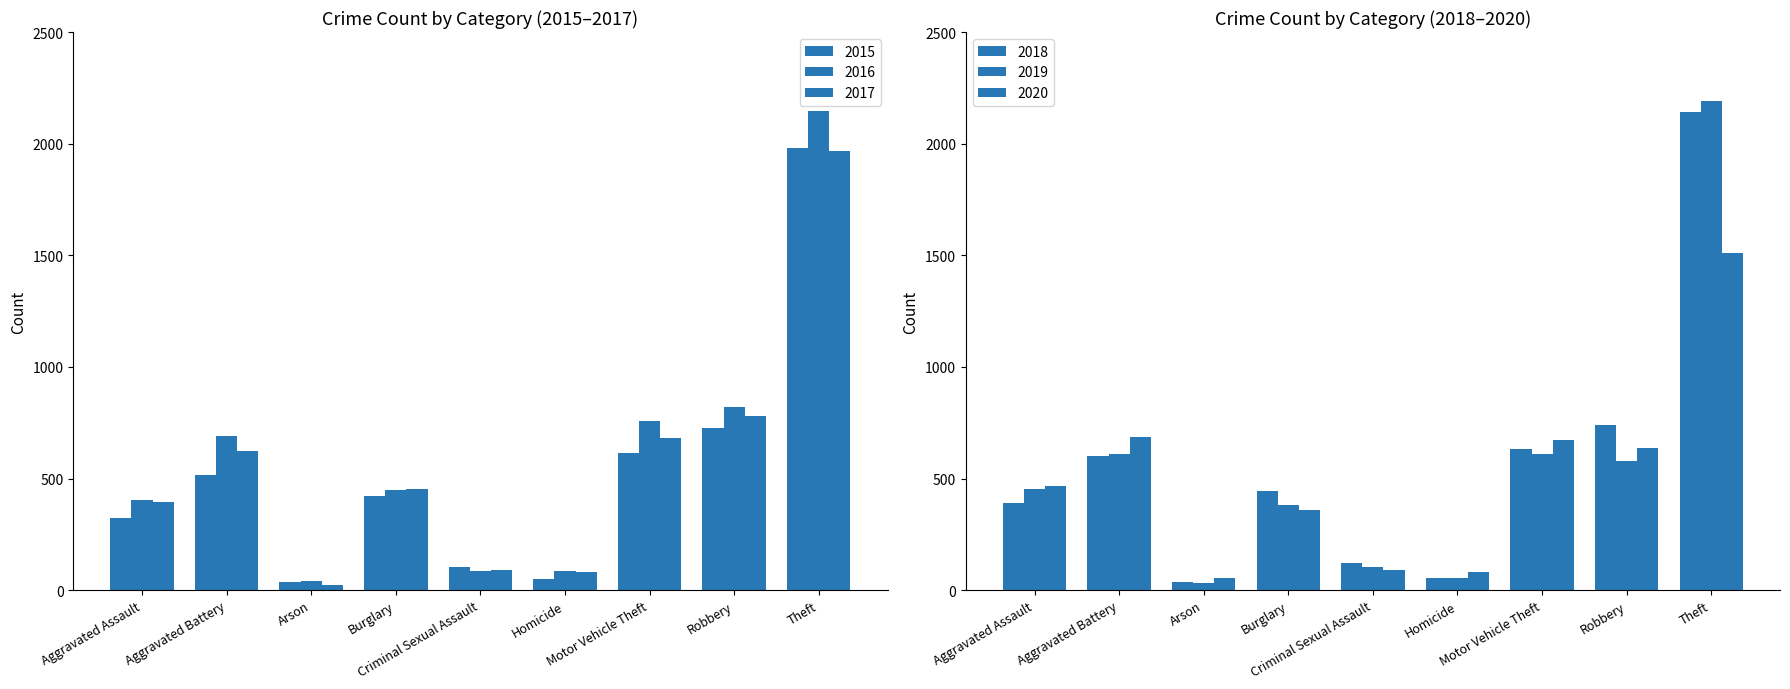

The value of 2020 at Criminal Sexual Assault is 89. True or false?

True